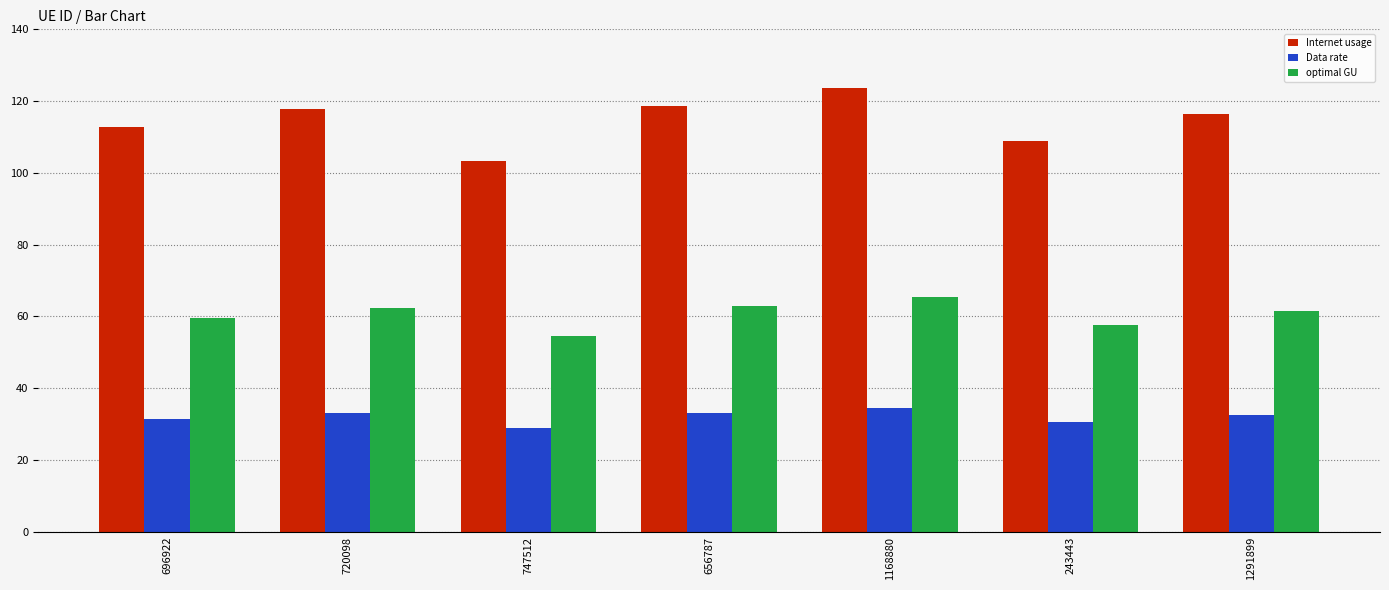

The optimal GU series shows 62.8 at 656787. True or false?

True